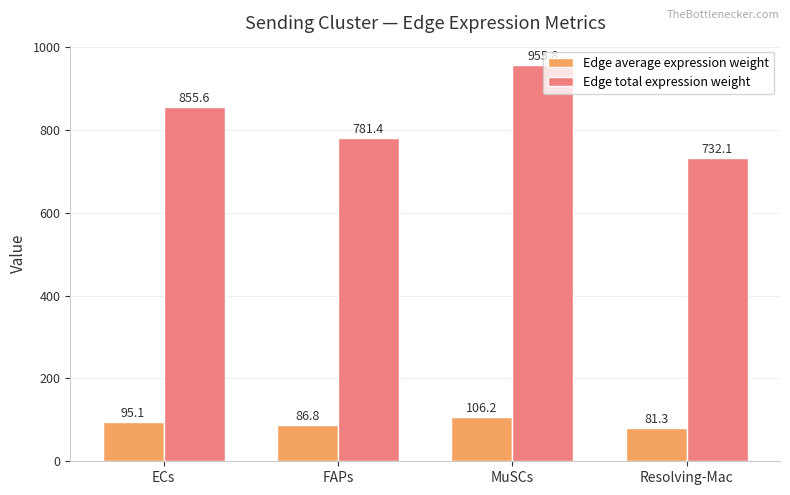

Which category has the lowest value in the Edge total expression weight series?

Resolving-Mac